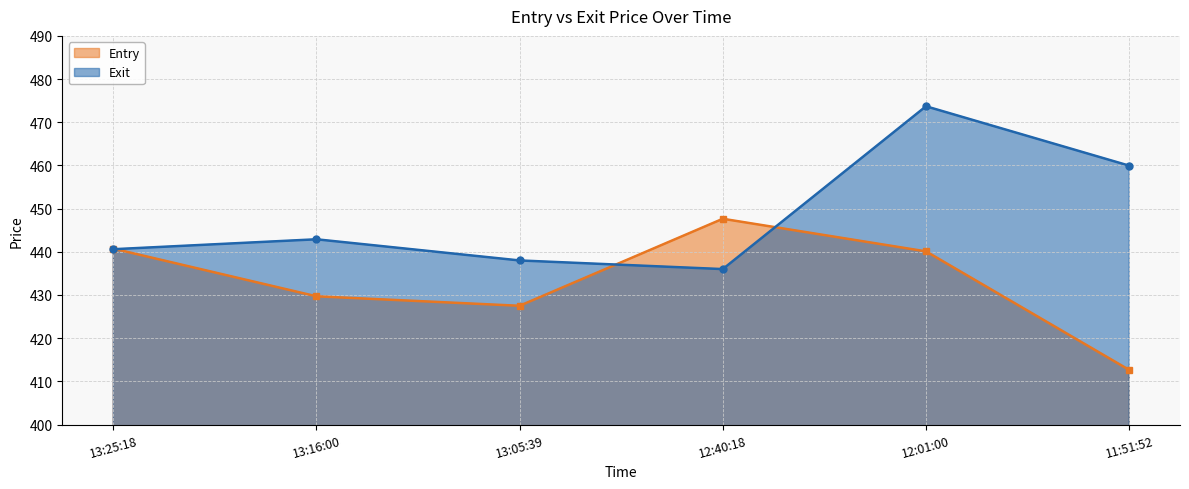

Between which two adjacent categories do Entry and Exit first intersect?

13:25:18 and 13:16:00